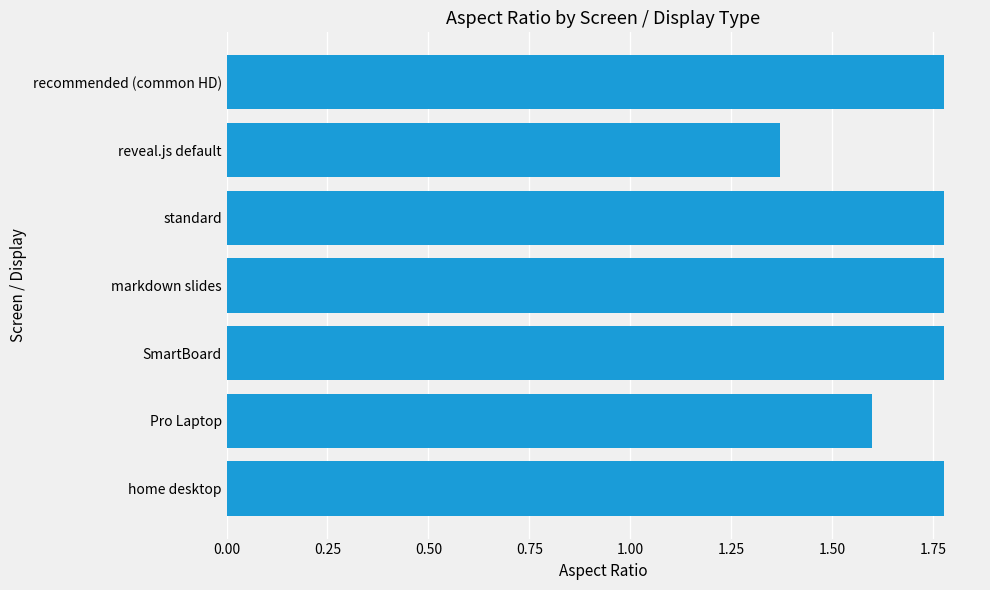

Where is the data nearest to the value 1?

reveal.js default